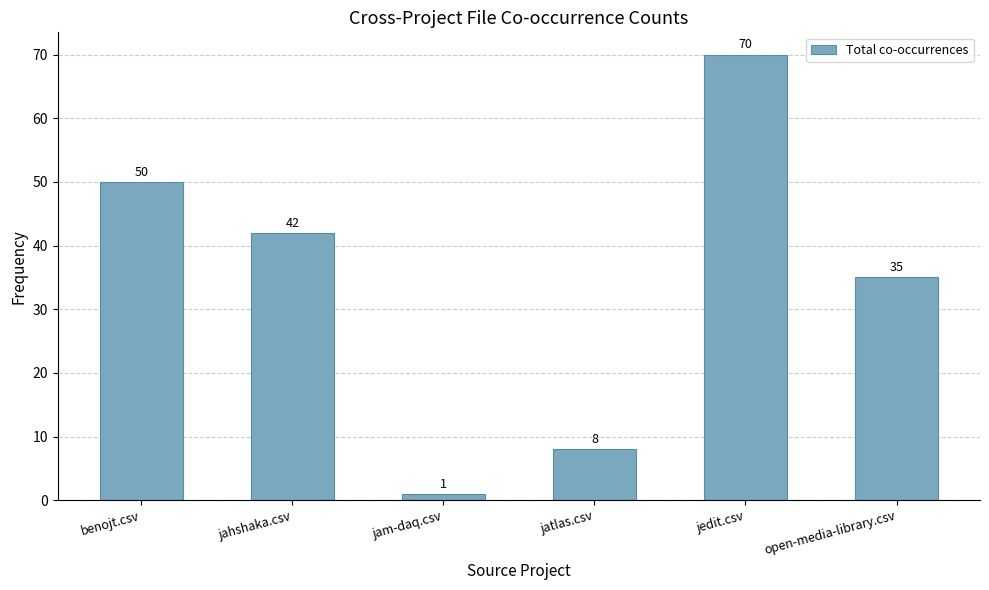

The chart shows a value of 42 at jahshaka.csv. True or false?

True